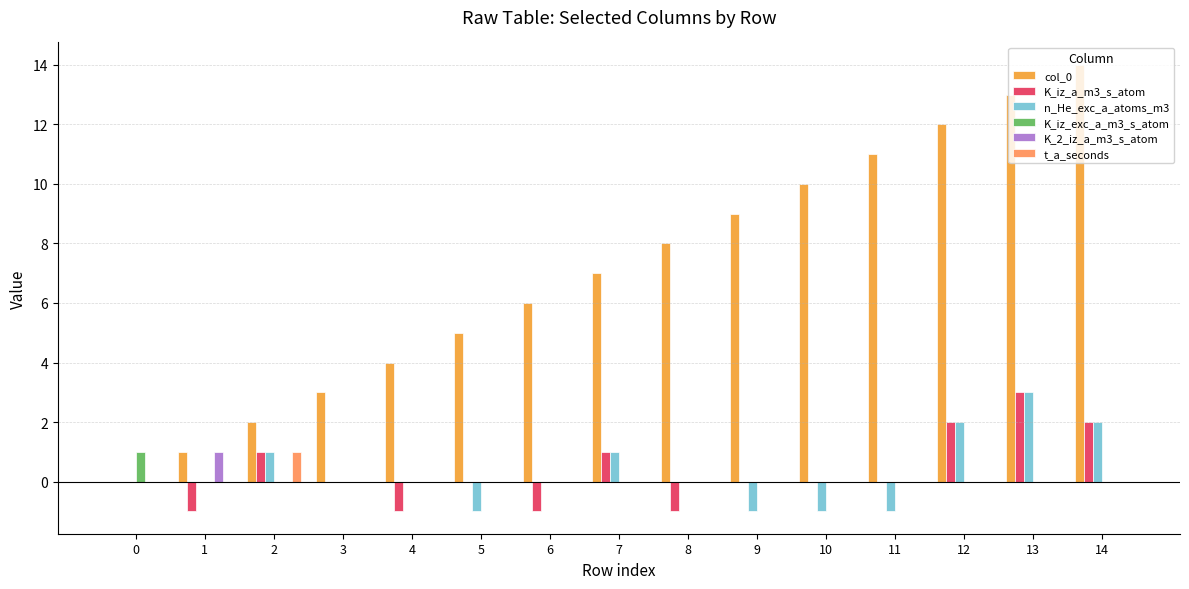

Are the bars horizontal?

No